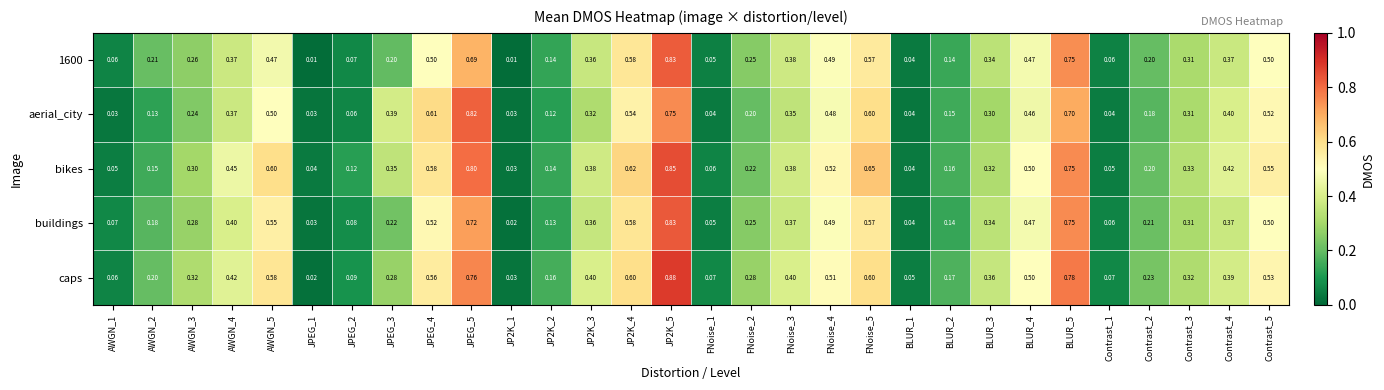

Which series has the largest total across all categories?

caps